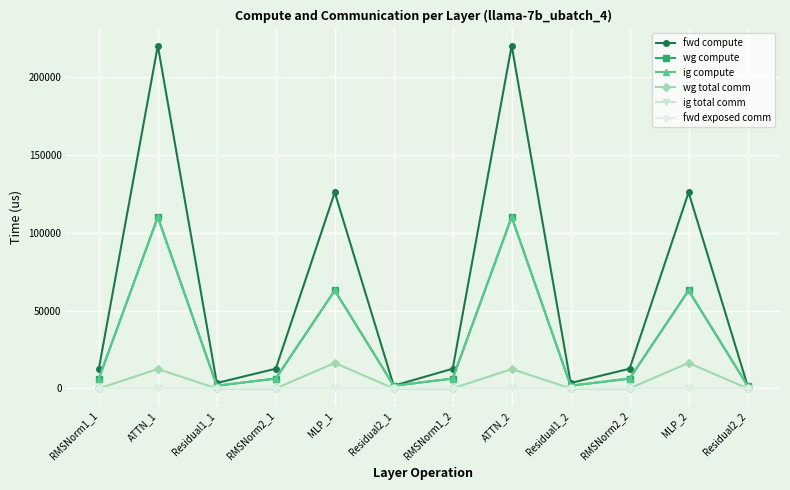

The value of wg compute at RMSNorm2_1 is 3983.3. True or false?

False